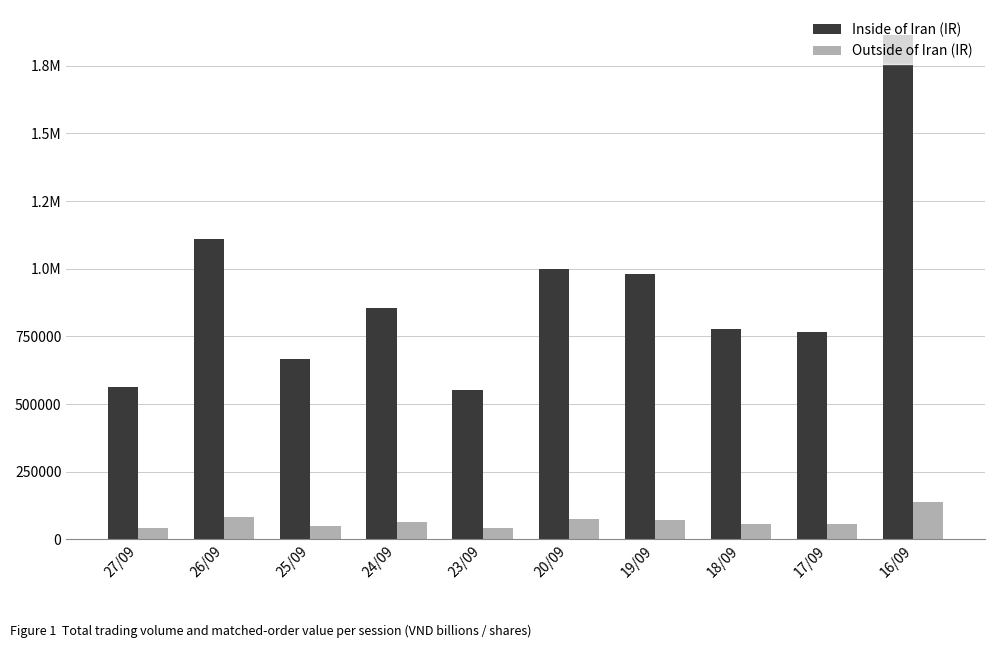

Read the Inside of Iran (IR) value at 23/09, to the nearest 100.

552300